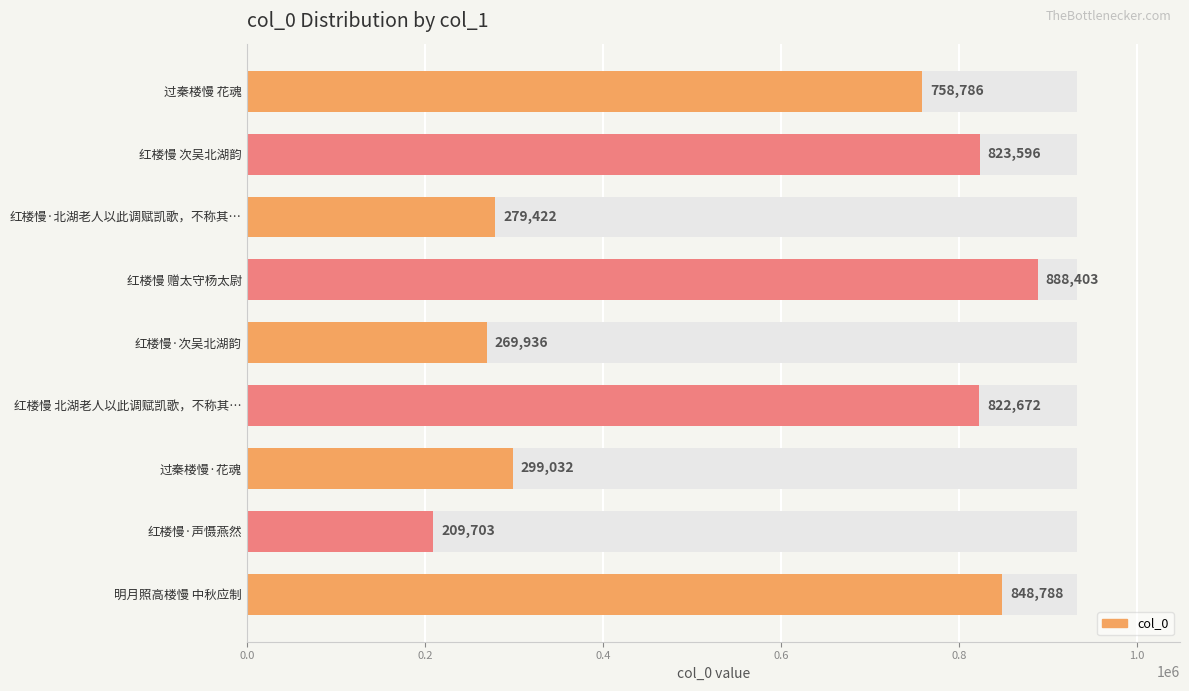

Reading left to right, extract all data points from this chart.

758786	823596	279422	888403	269936	822672	299032	209703	848788